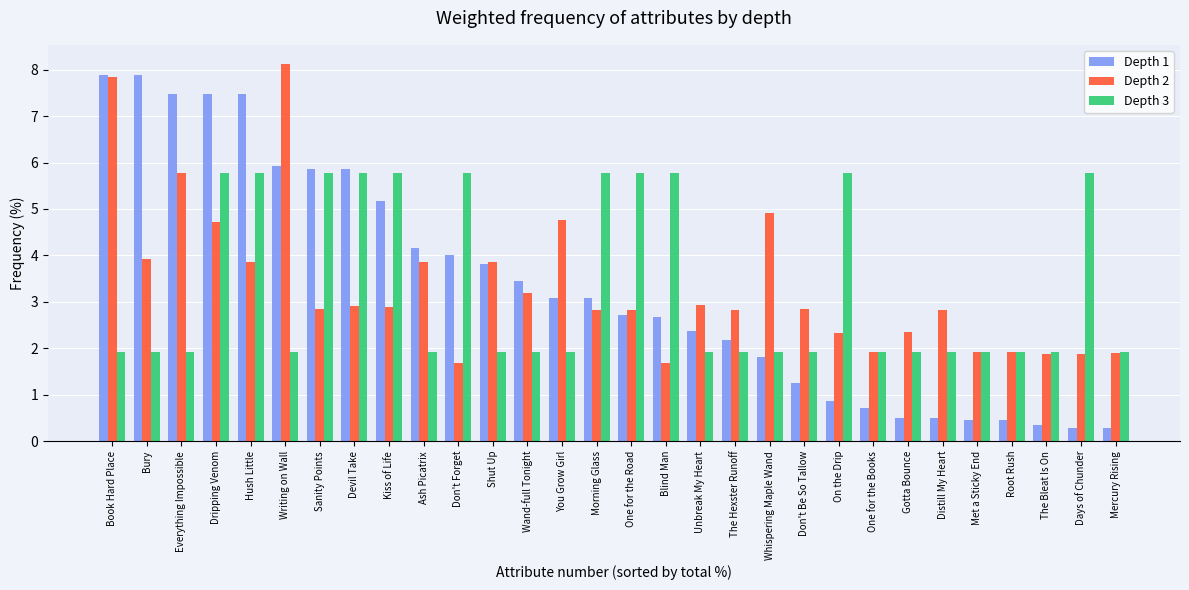

How many bars are there in total?

90